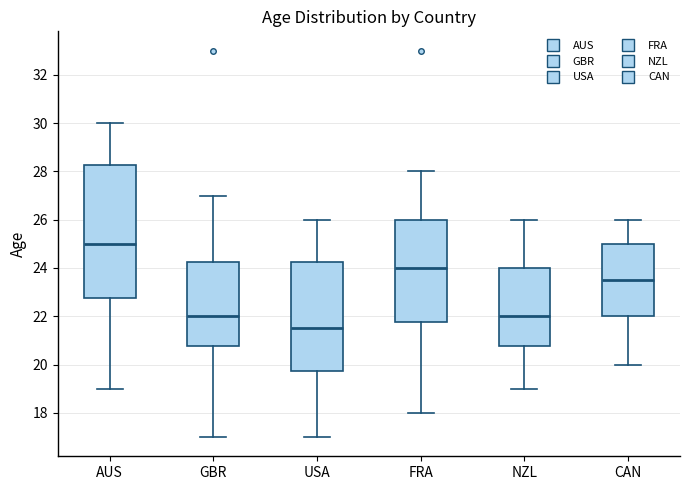

Reading left to right, transcribe this box plot: for each box, give where its median line is, the range the box spans, and where its two whiskers end, as read against the y-axis. The values are not printed on the chart, so give them approximately, as read against the axis.

AUS: median 25.0, box 22.8 to 28.2, whiskers 19.0 to 30.0
GBR: median 22.0, box 20.8 to 24.2, whiskers 17.0 to 27.0
USA: median 21.6, box 19.8 to 24.2, whiskers 17.0 to 26.0
FRA: median 24.0, box 21.8 to 26.0, whiskers 18.0 to 28.0
NZL: median 22.0, box 20.8 to 24.0, whiskers 19.0 to 26.0
CAN: median 23.6, box 22.0 to 25.0, whiskers 20.0 to 26.0